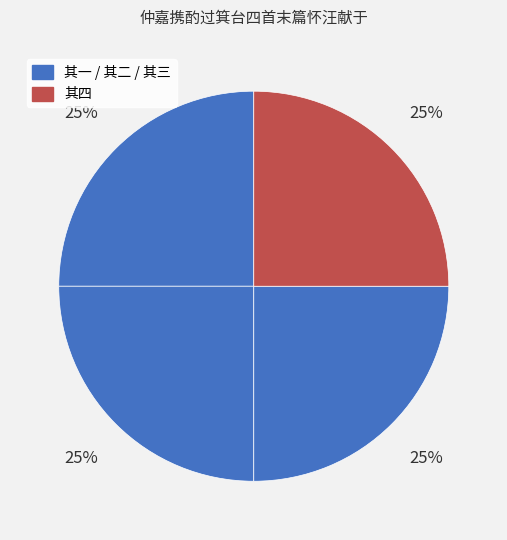

Count the number of slices in the pie.

4